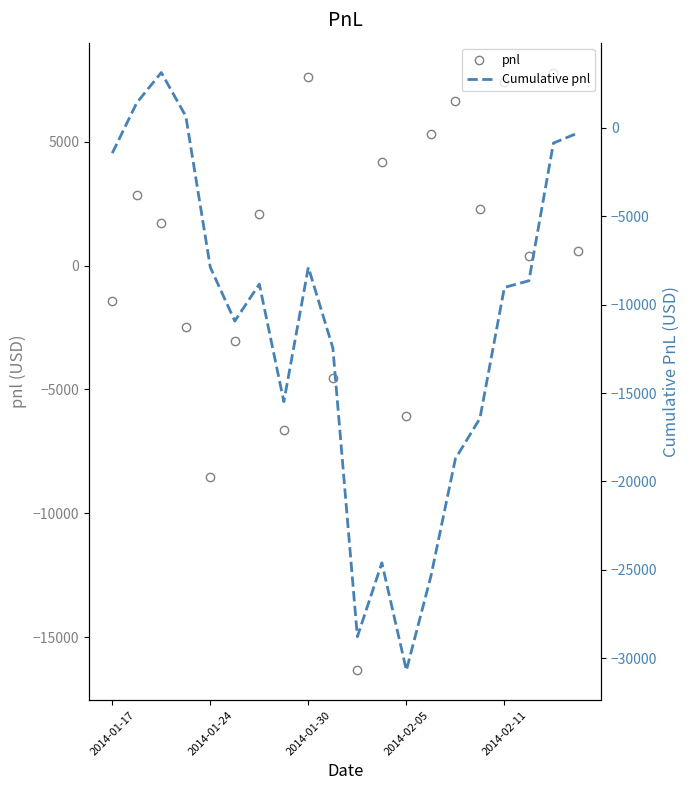

Count the number of data series in this chart.

2